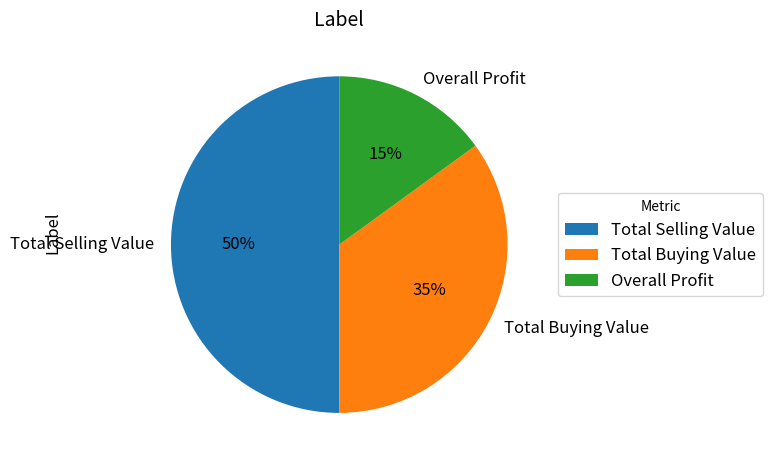

Combined, do Total Buying Value and Total Selling Value account for over 50%?

Yes